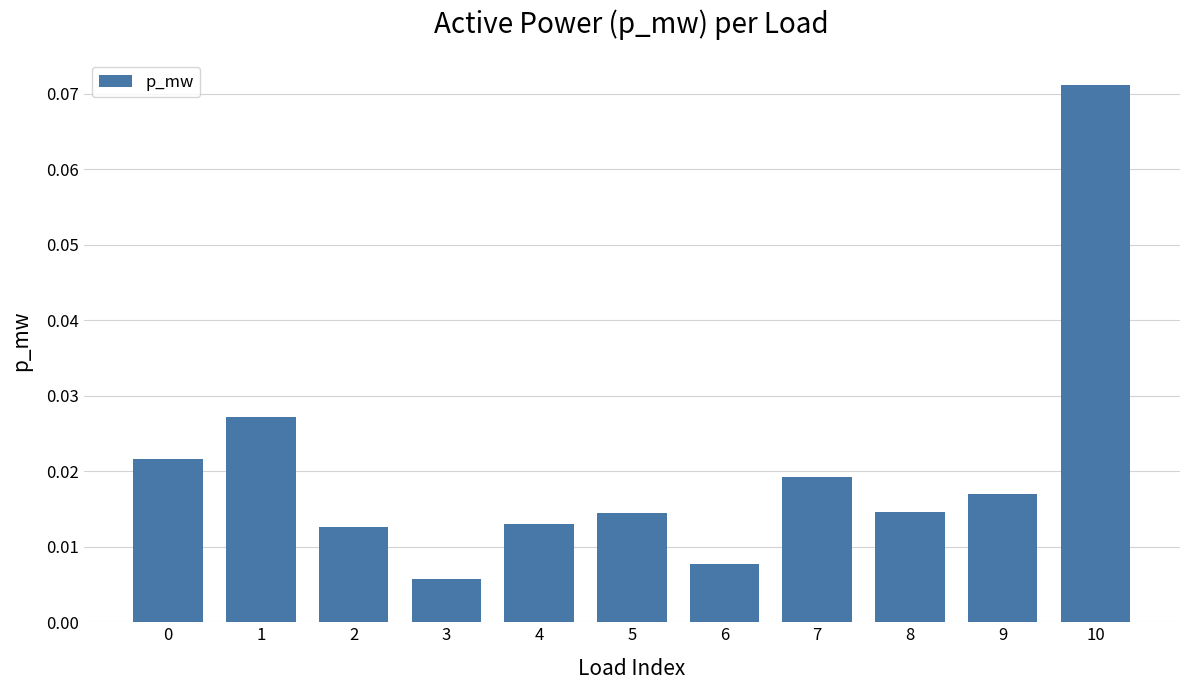

Are the bars horizontal?

No